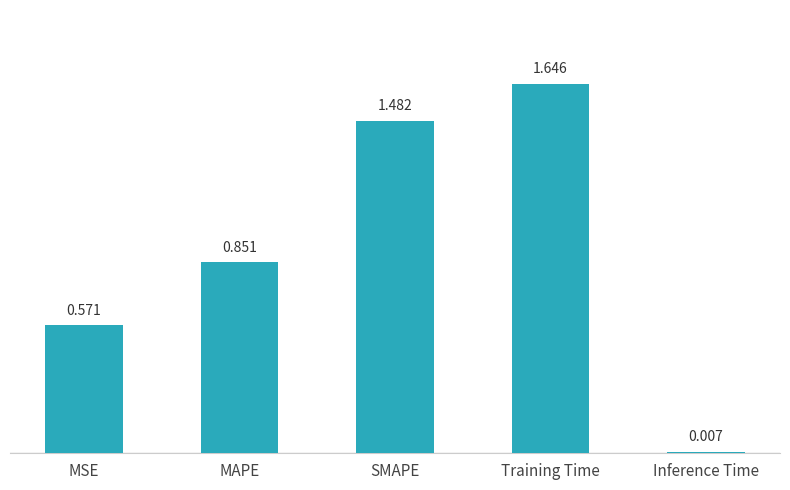

Are the bars grouped side by side (vs. stacked)?

No